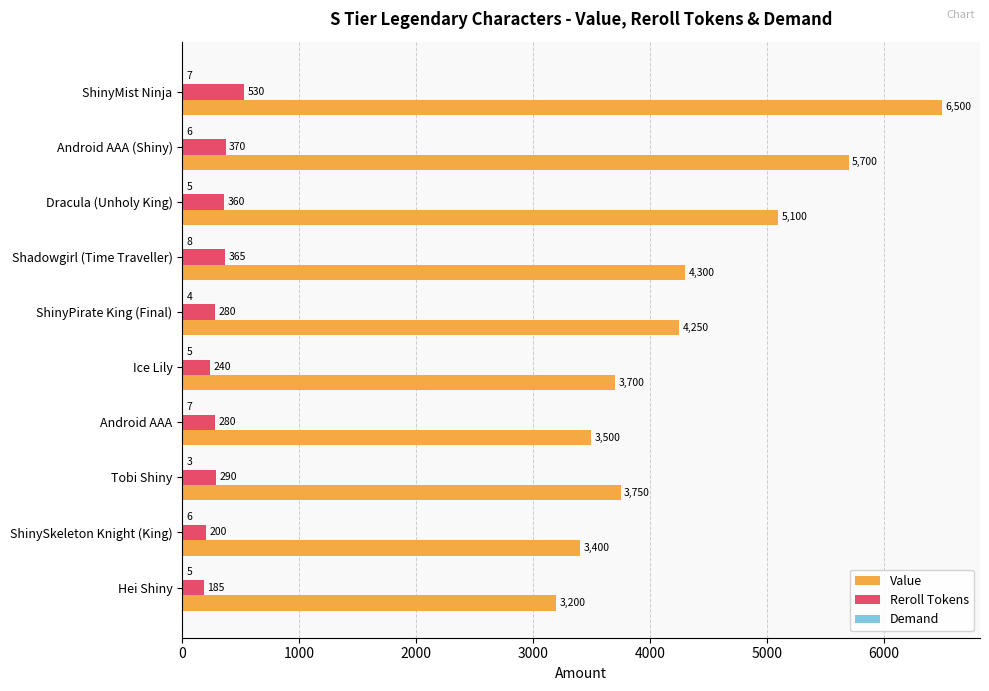

Which series has the largest total across all categories?

Value